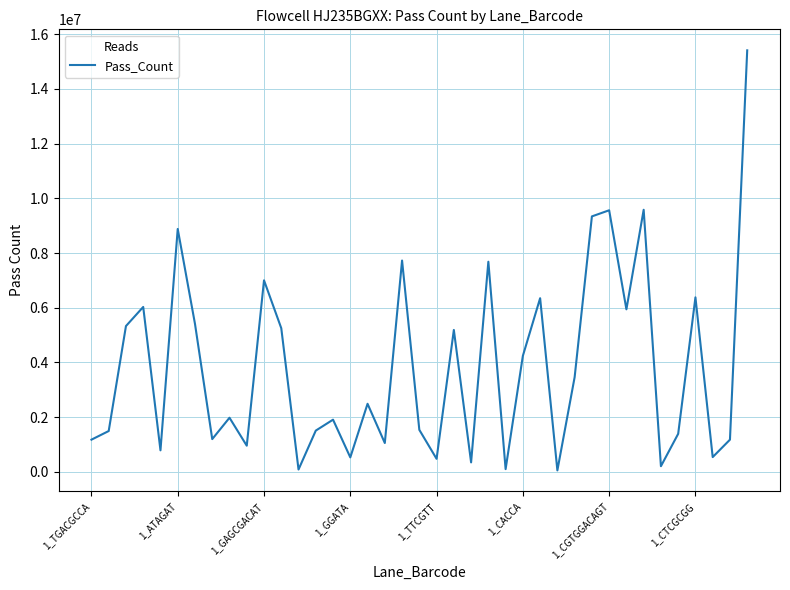

What is the difference between the second highest and second lowest values?

9496414